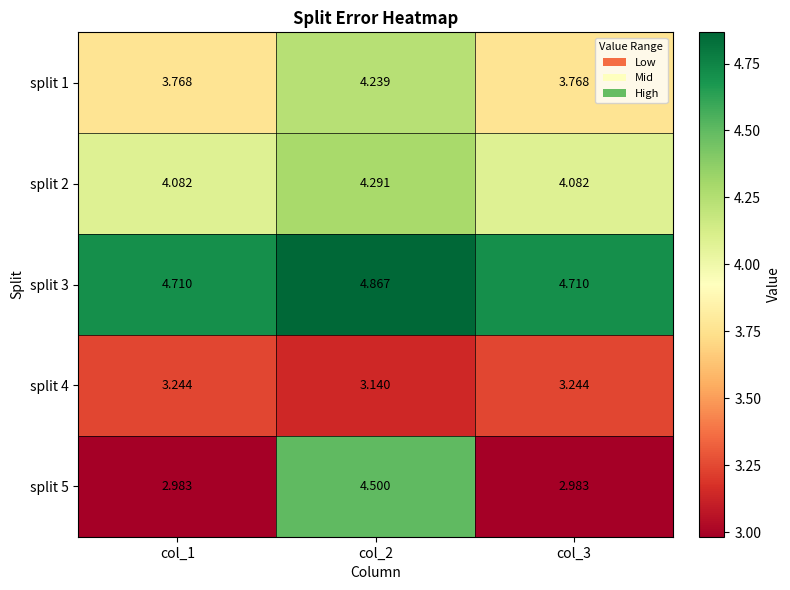

At which category is the sum across all series the highest?

col_2